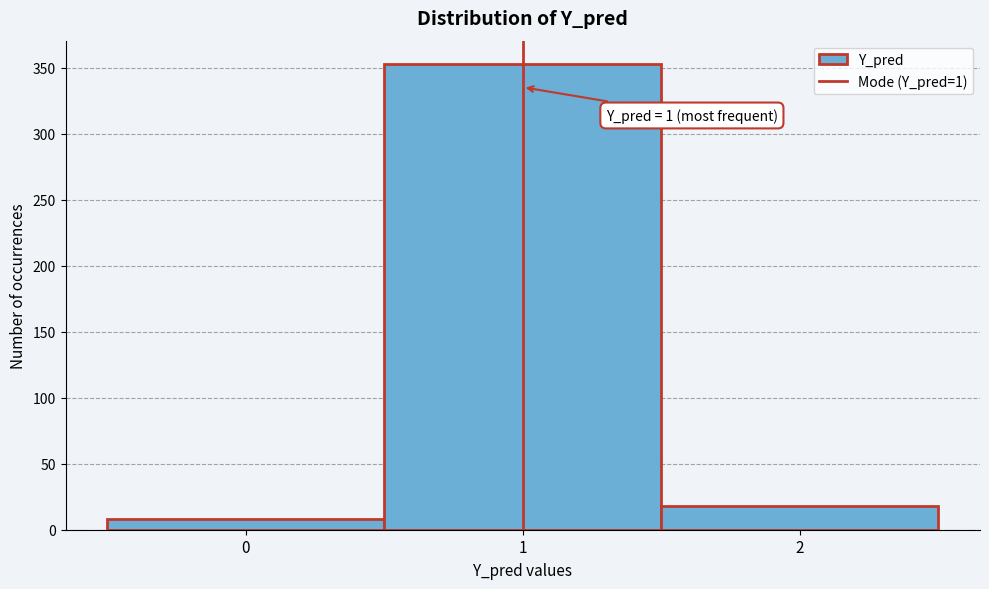

Over which range of the x-axis is the bar tallest?

0.5 to 1.5